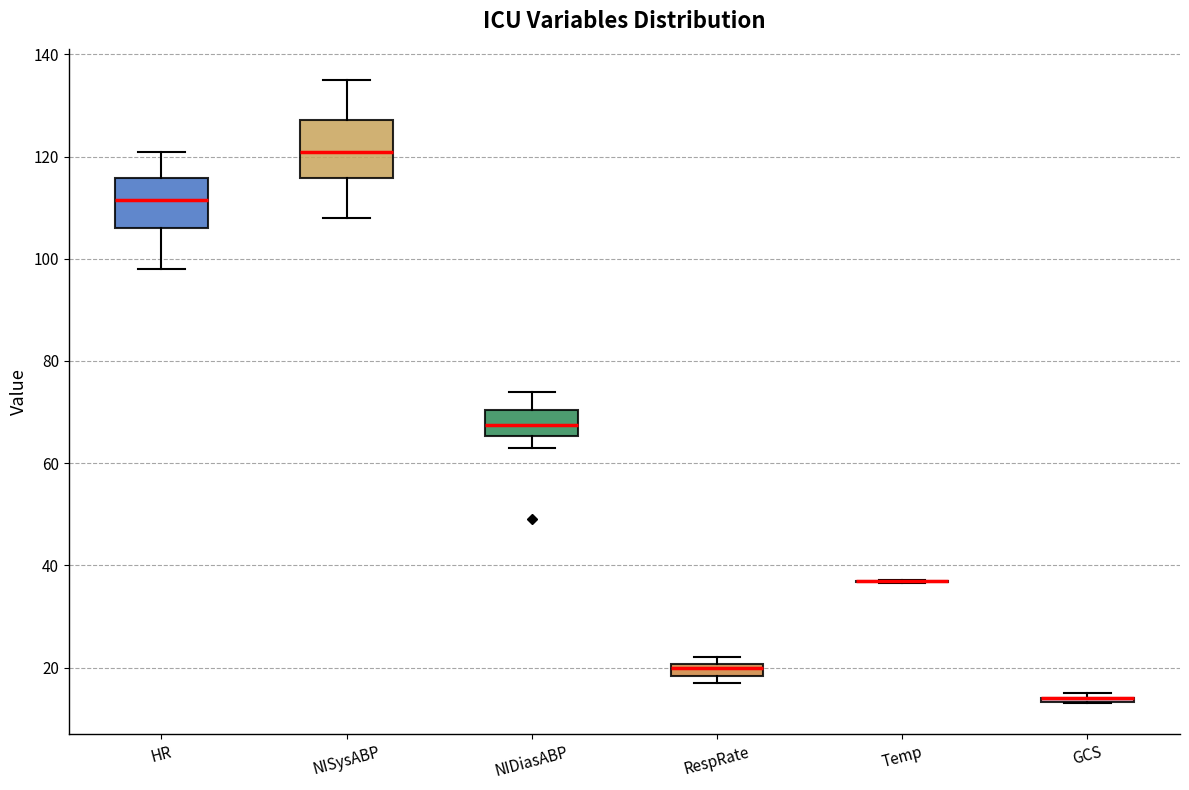

Where does the upper whisker of the box for NIDiasABP end on the y-axis? The values are not printed on the chart, so give them approximately, as read against the axis.

74